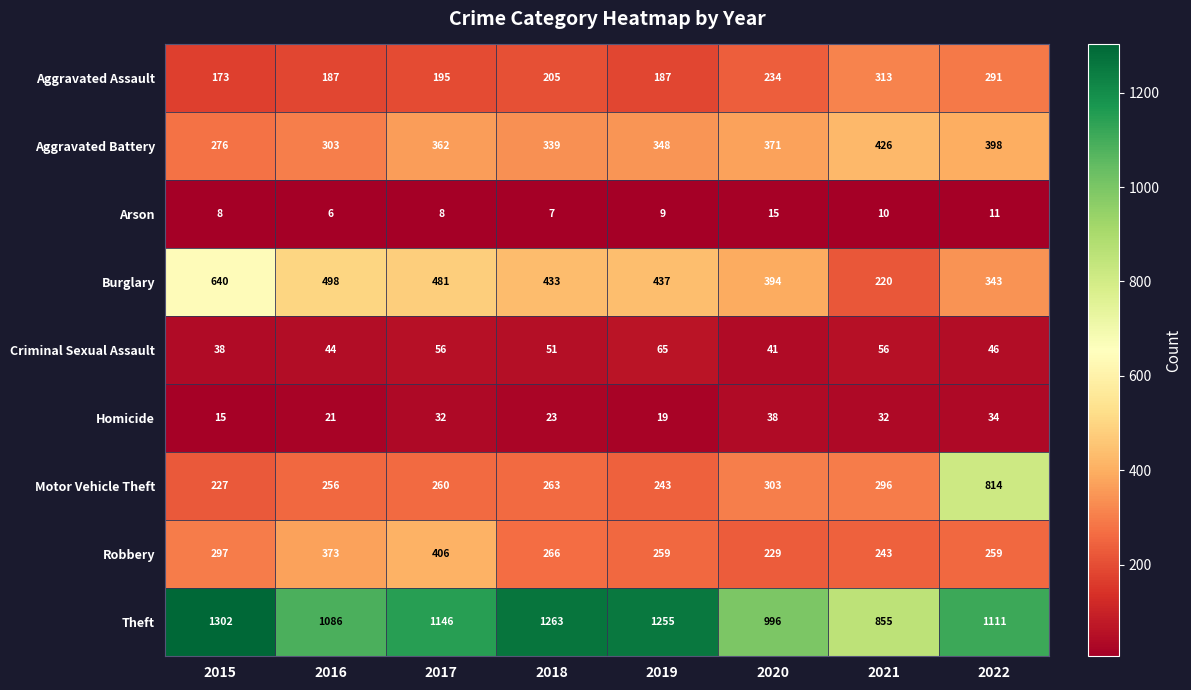

What is the difference between the second highest and second lowest values in the Robbery series?

130